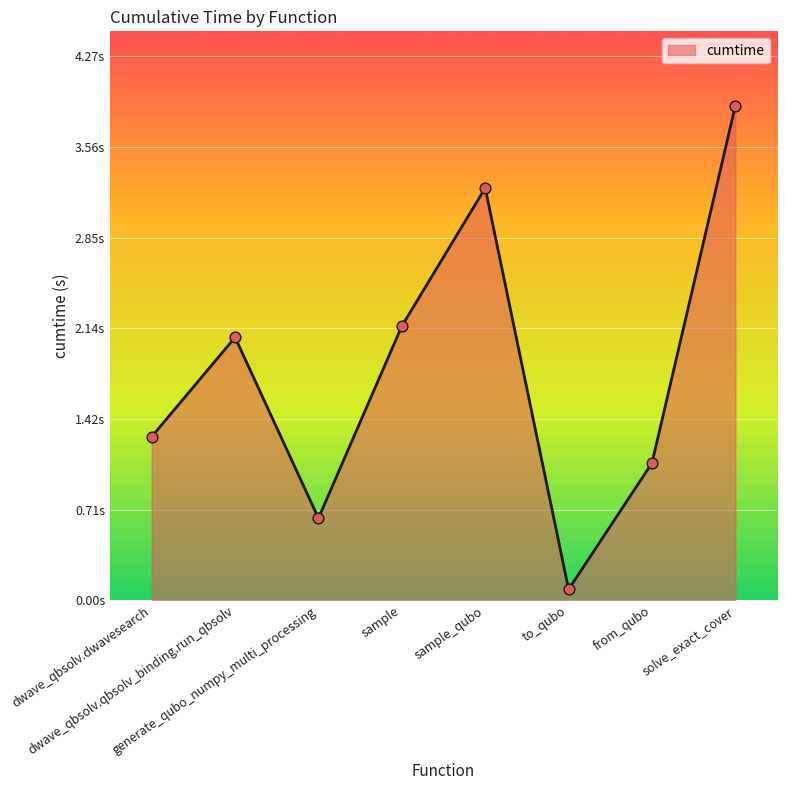

What is the ratio of the value at solve_exact_cover to the value at from_qubo?

3.6